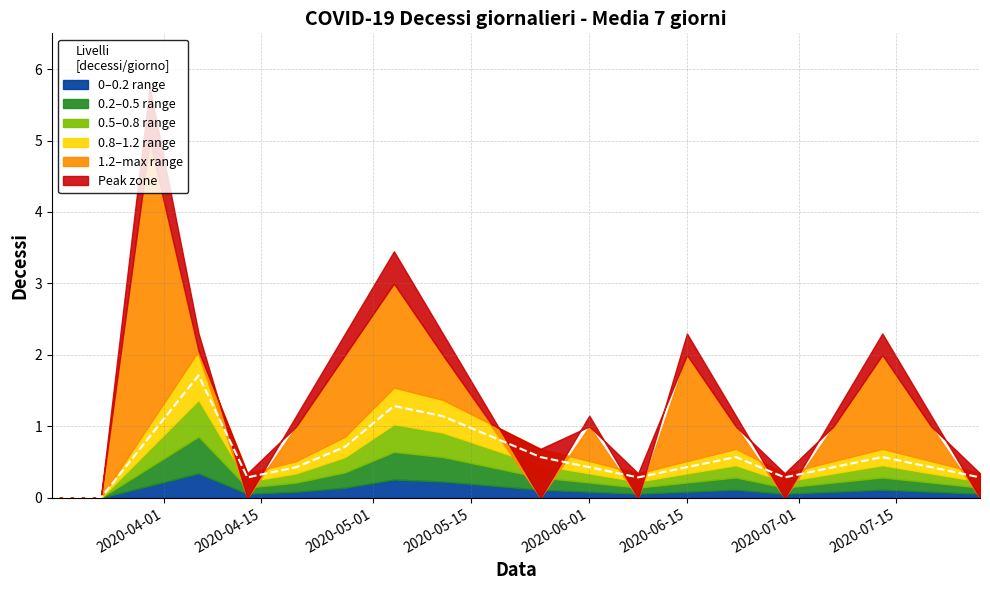

Read the value at 2020-04-13.

0.3